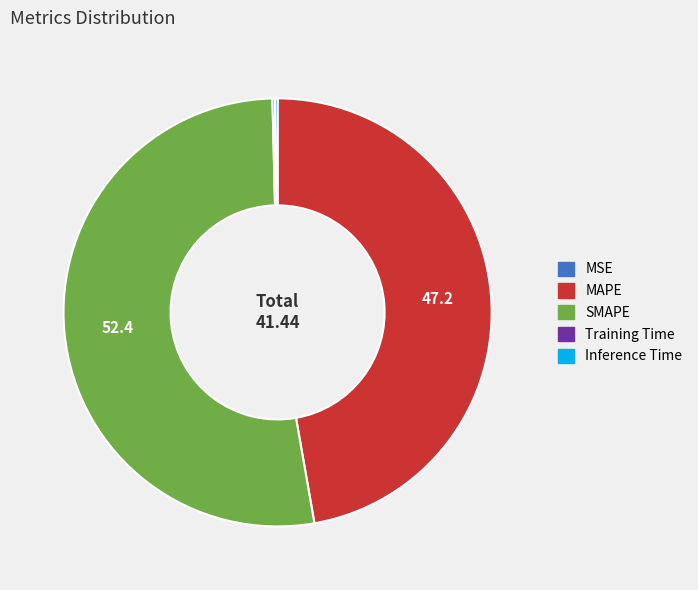

Between SMAPE and MAPE, which is larger?

SMAPE